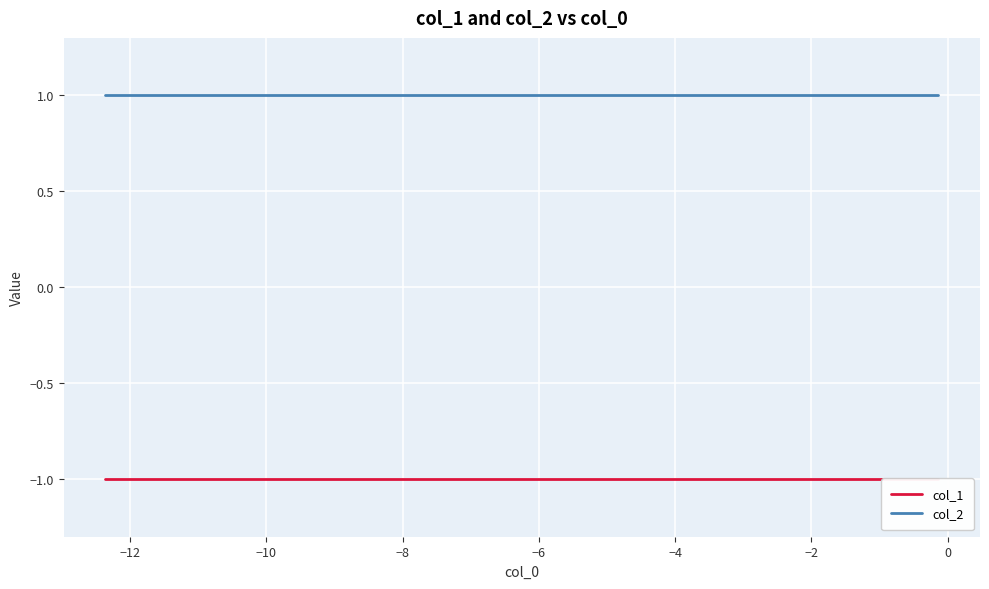

At how many categories does at least one series exceed 0?

10